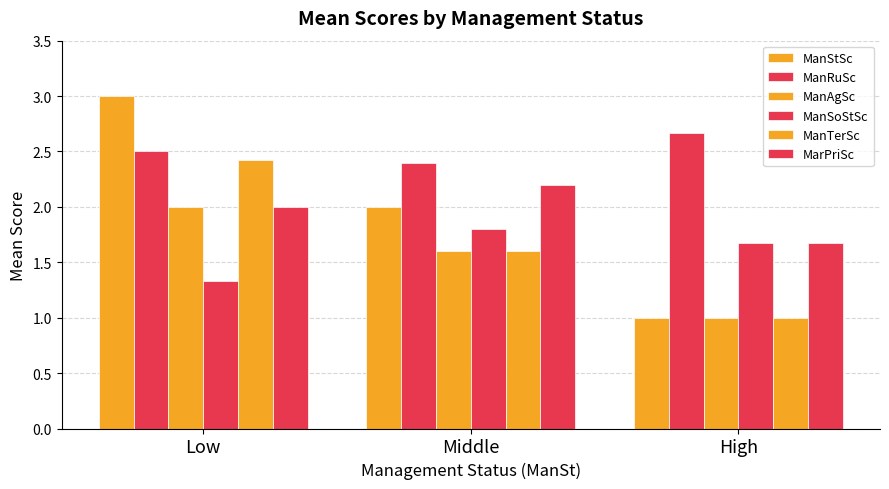

List the series in order of their peak value, lowest first.

ManSoStSc, ManAgSc, MarPriSc, ManTerSc, ManRuSc, ManStSc